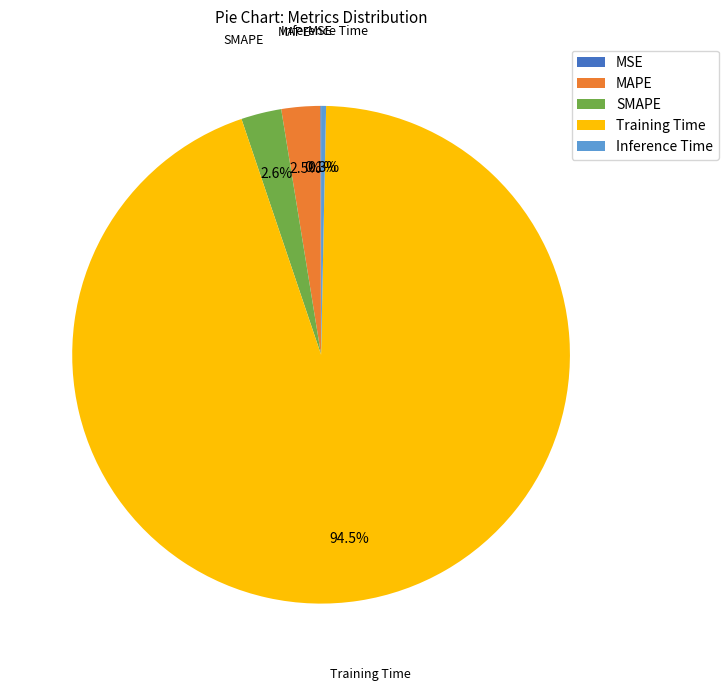

True or false: Inference Time accounts for 0% of the total.

True